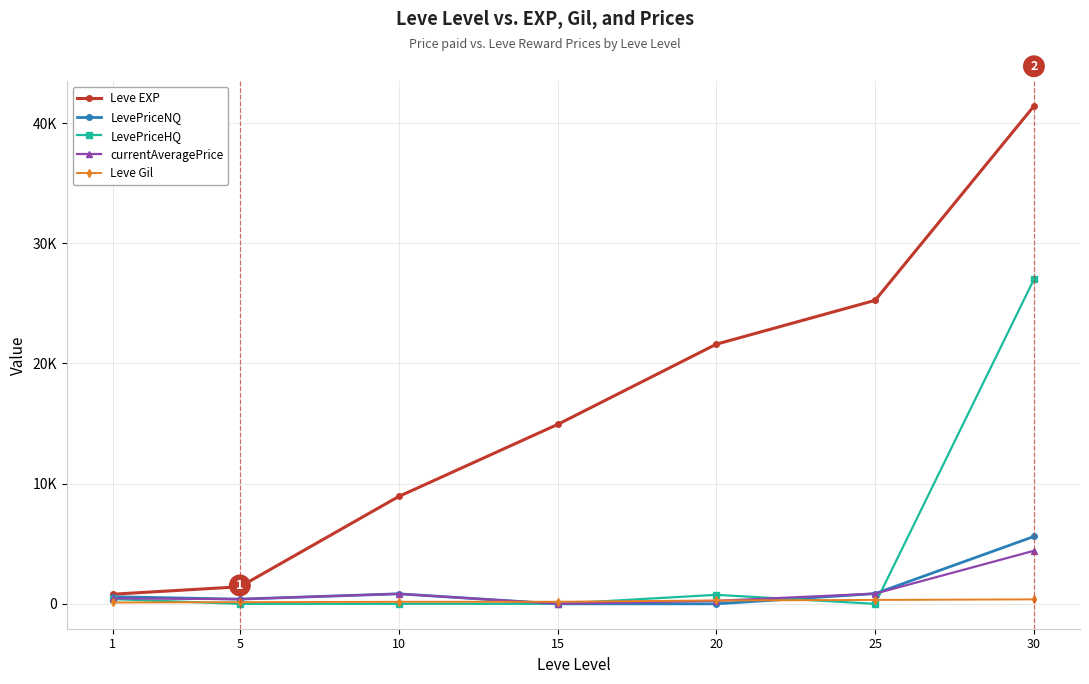

True or false: currentAveragePrice has a value of 1543.1 at 30.

False